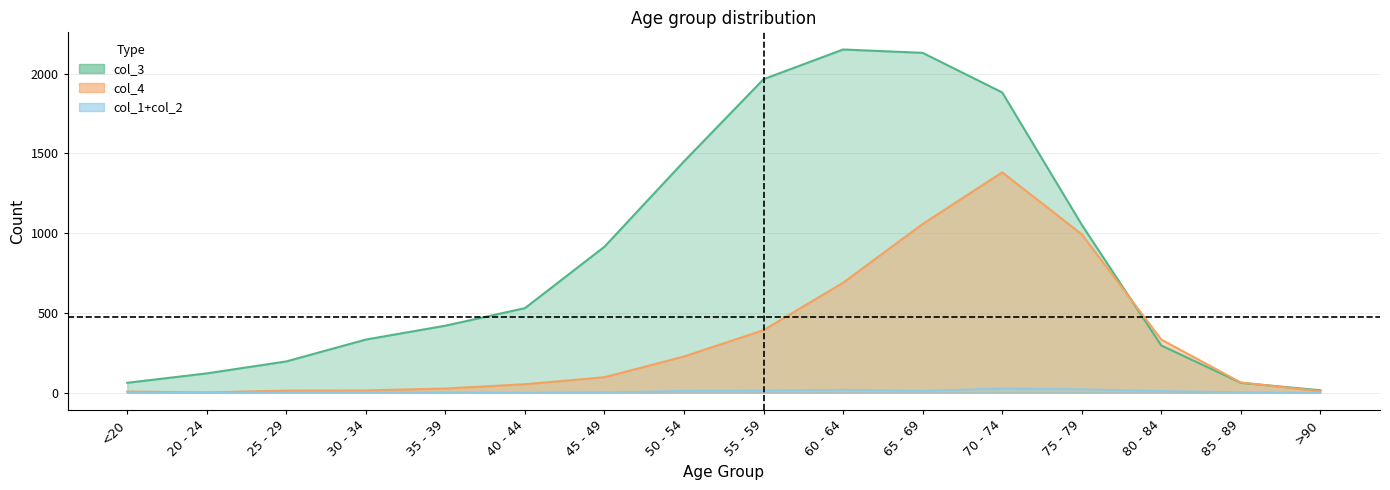

Which series ends up on top after the final intersection of col_3 and col_4?

col_3